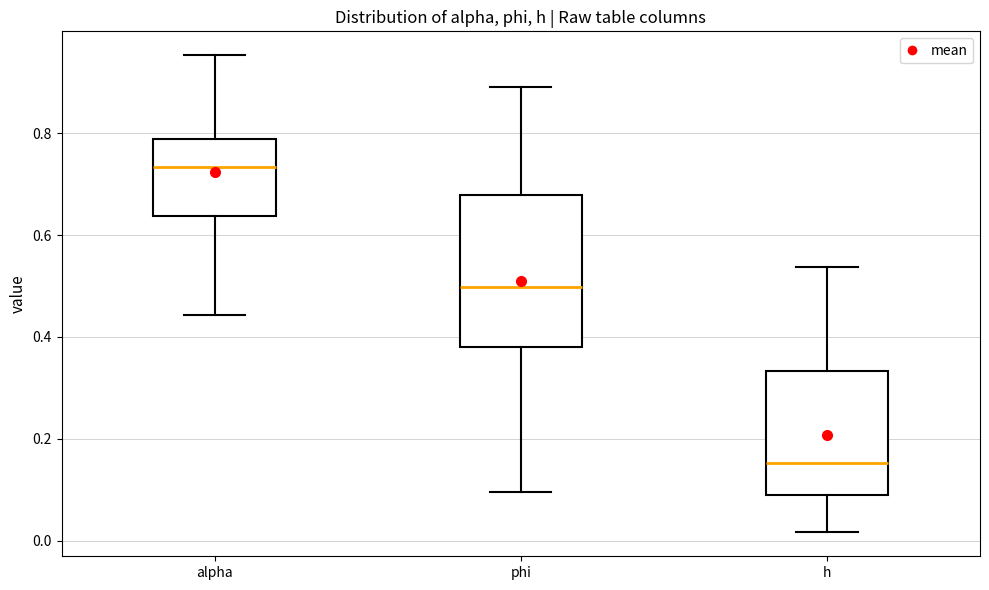

Where does the median line of the box for phi sit on the y-axis? The values are not printed on the chart, so give them approximately, as read against the axis.

0.50